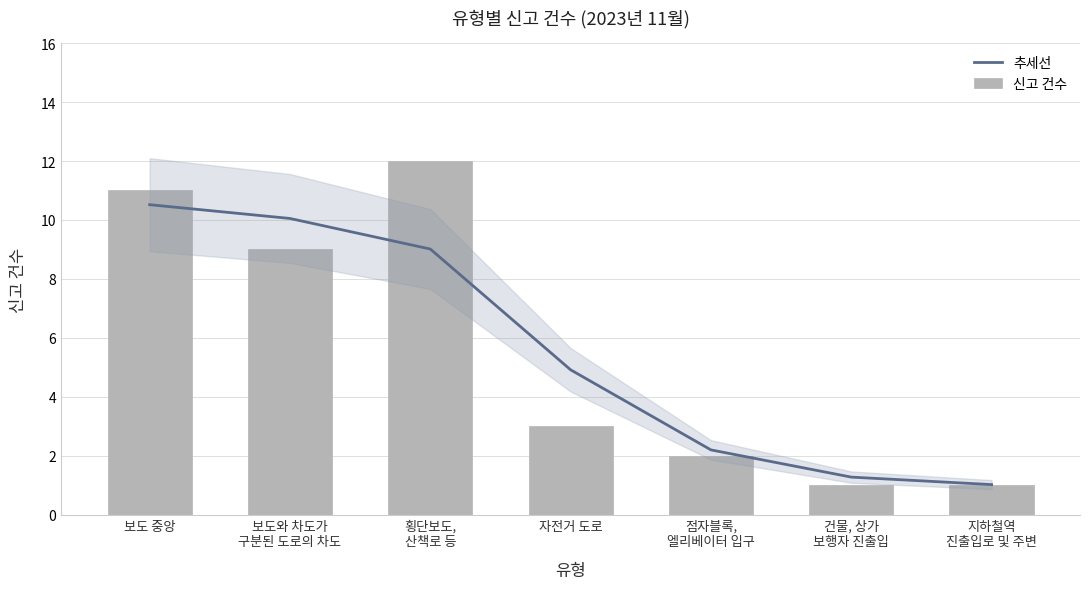

What is the label of the 6th bar from the right?

보도와 차도가
구분된 도로의 차도